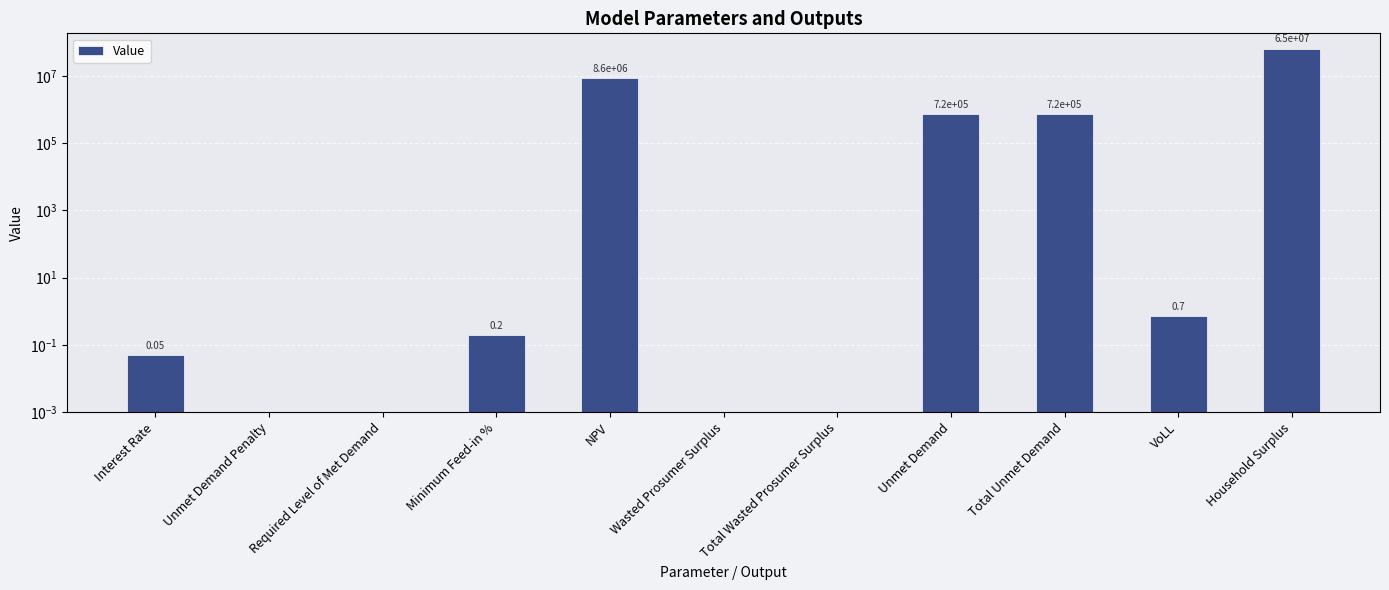

Reading left to right, list all the values displayed in this chart.

Interest Rate=0.1	Unmet Demand Penalty=0.0	Required Level of Met Demand=0.0	Minimum Feed-in %=0.2	NPV=8648938.0	Wasted Prosumer Surplus=0.0	Total Wasted Prosumer Surplus=0.0	Unmet Demand=722241.1	Total Unmet Demand=722241.1	VoLL=0.7	Household Surplus=64794101.0